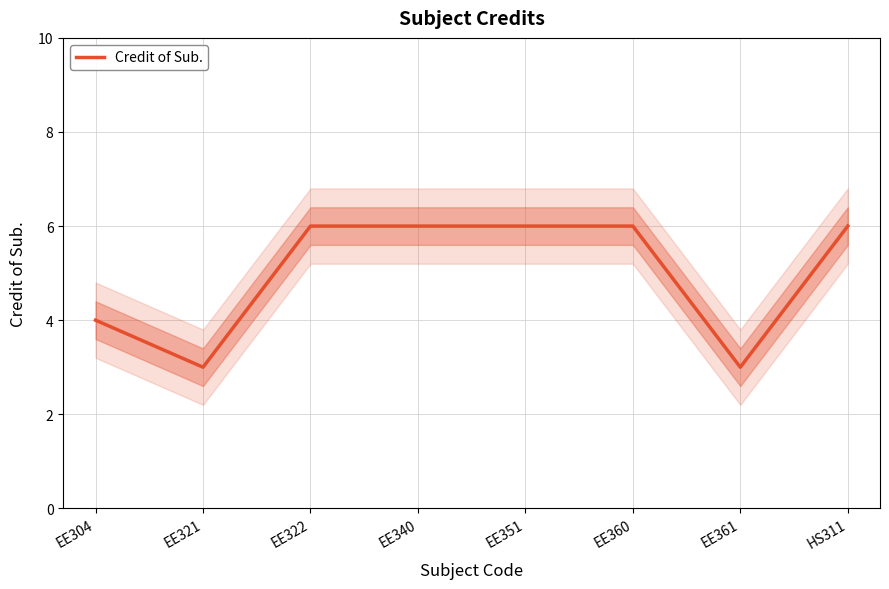

True or false: there are more than 1 points higher than both neighbors.

False